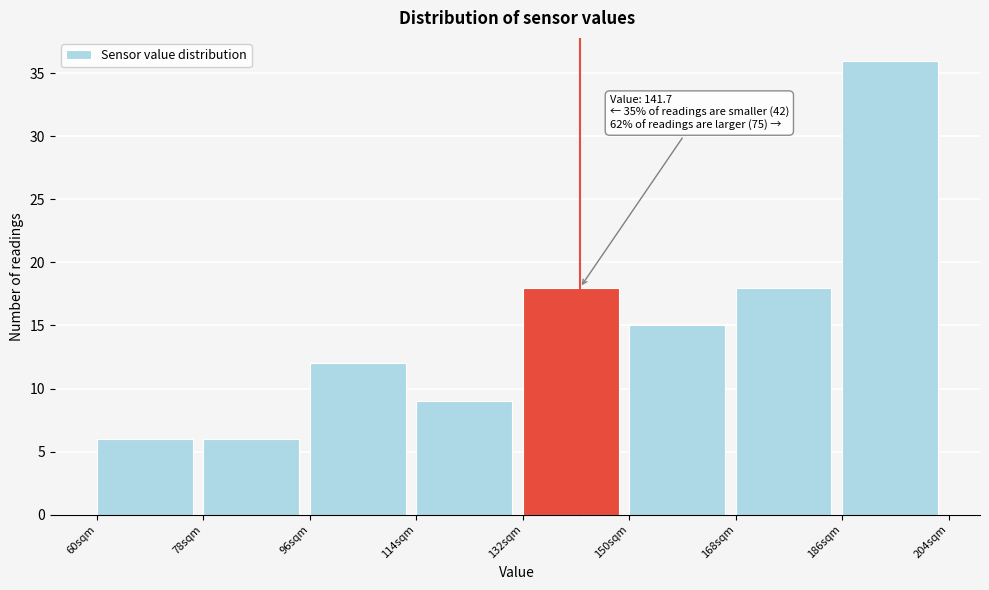

Over which range of the x-axis is the bar tallest?

186 to 204